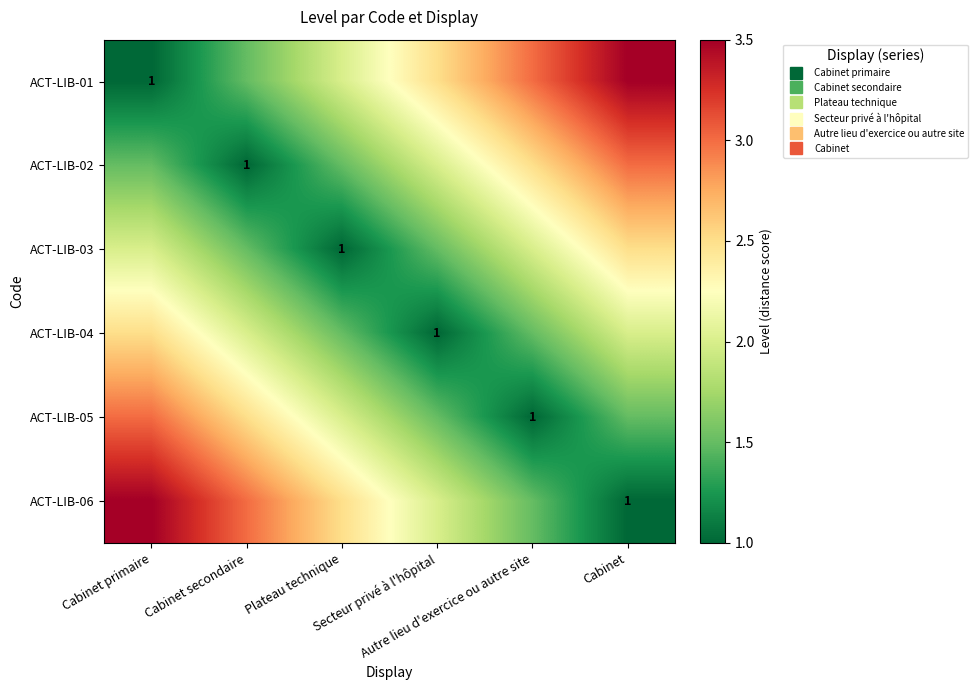

What is the highest value of the ACT-LIB-05 series?

3.0